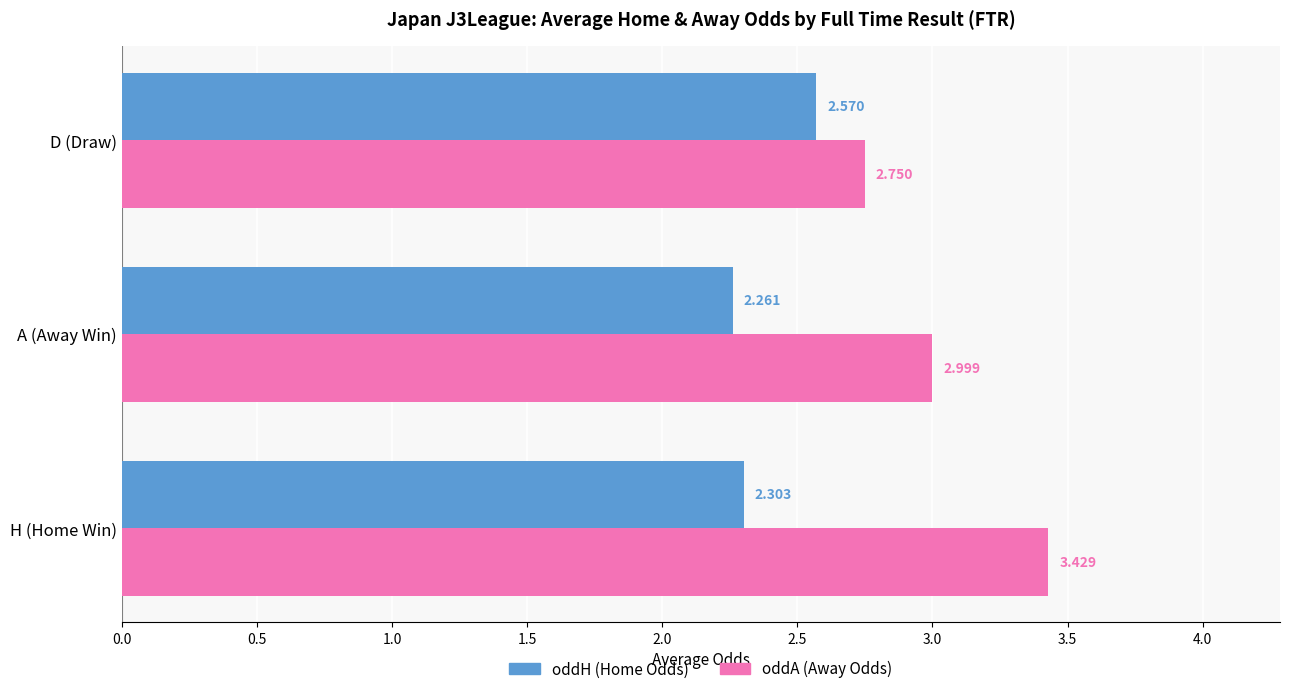

Which series has the largest range (max minus min)?

oddA (Away Odds)